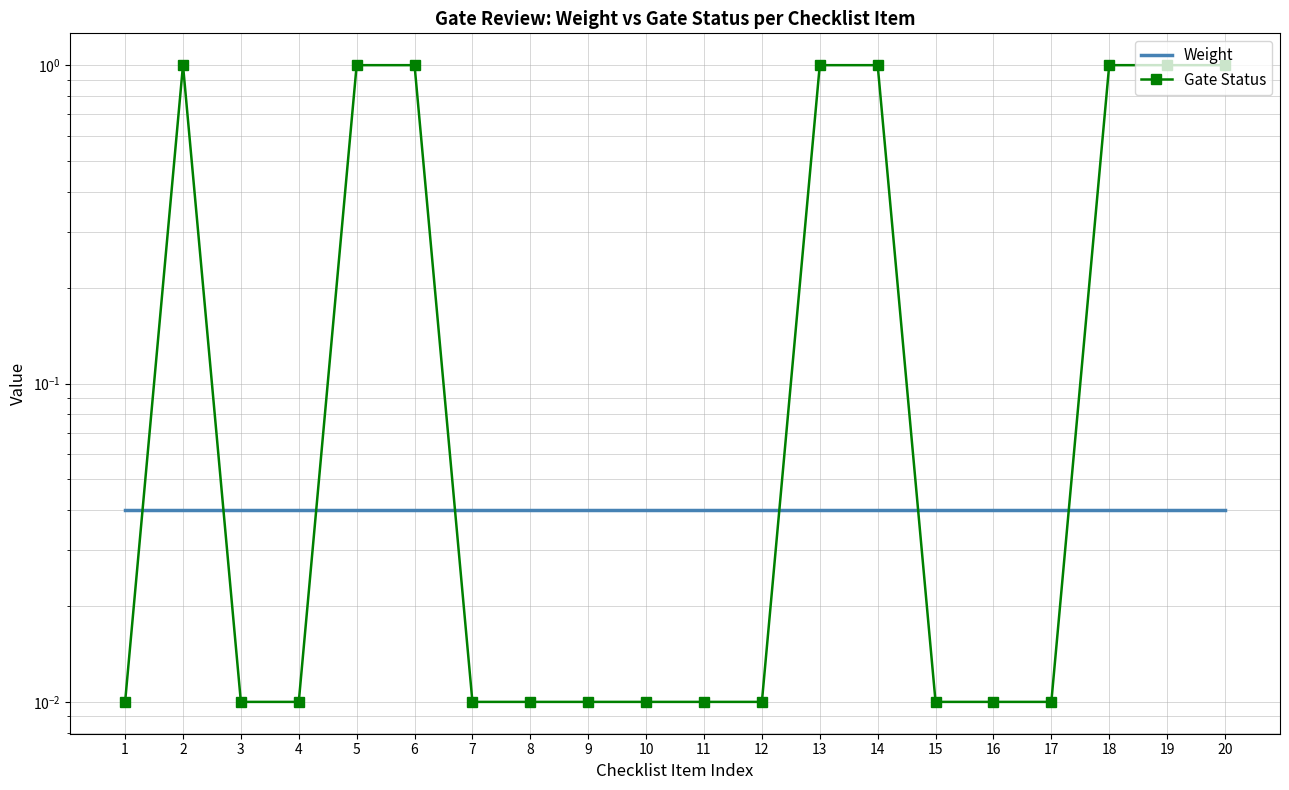

At how many categories does at least one series exceed 0?

20